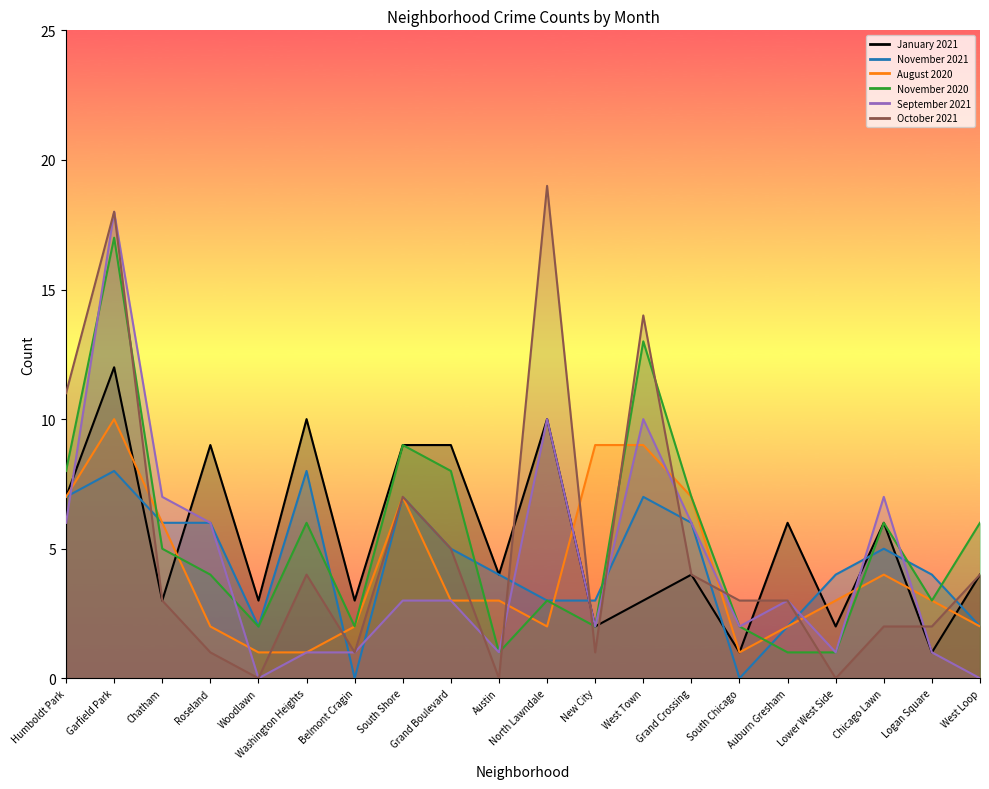

What is the maximum value shown in the chart?

19